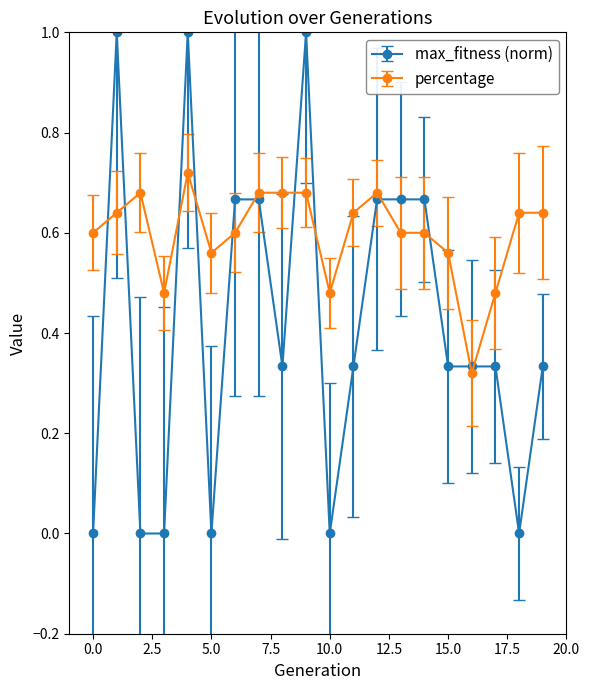

Does the chart display data point markers on the line(s)?

Yes